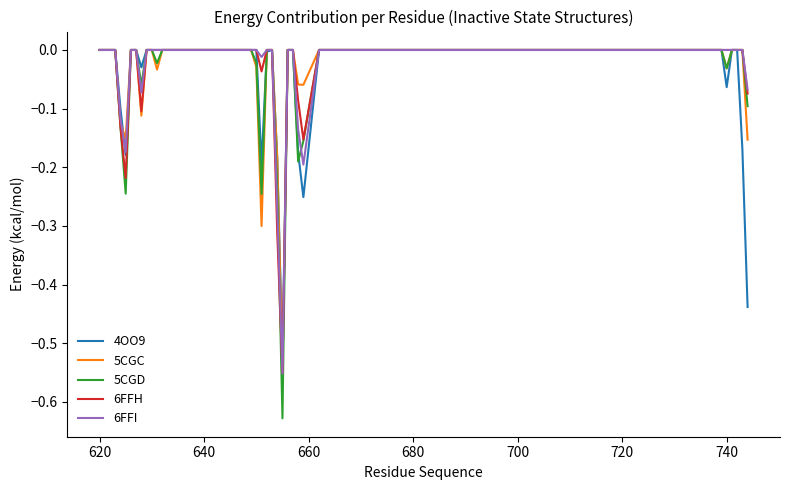

Which series has the largest range (max minus min)?

5CGD